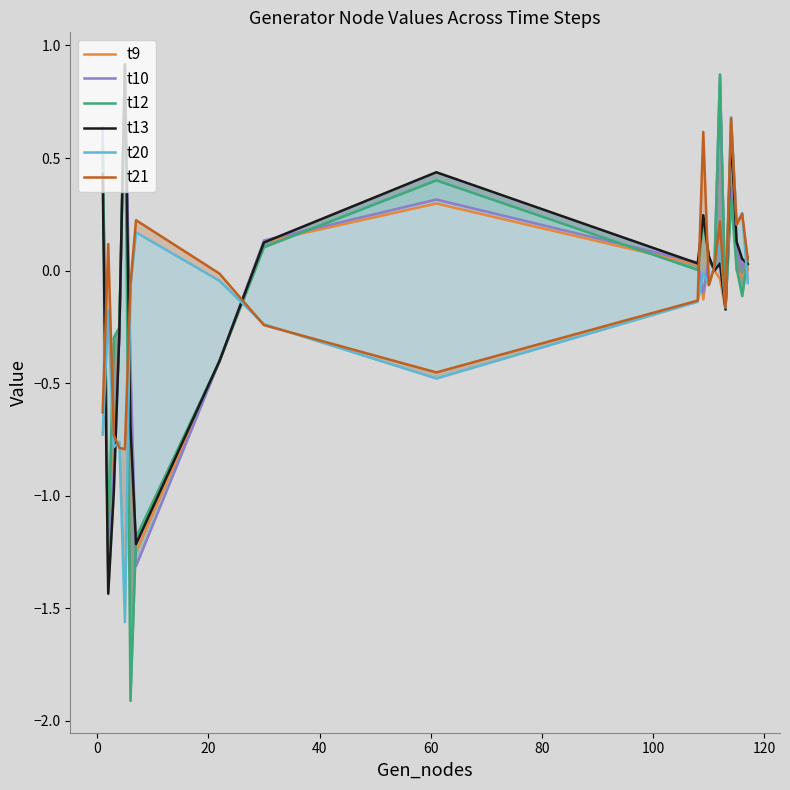

Does the chart have visible grid lines?

No